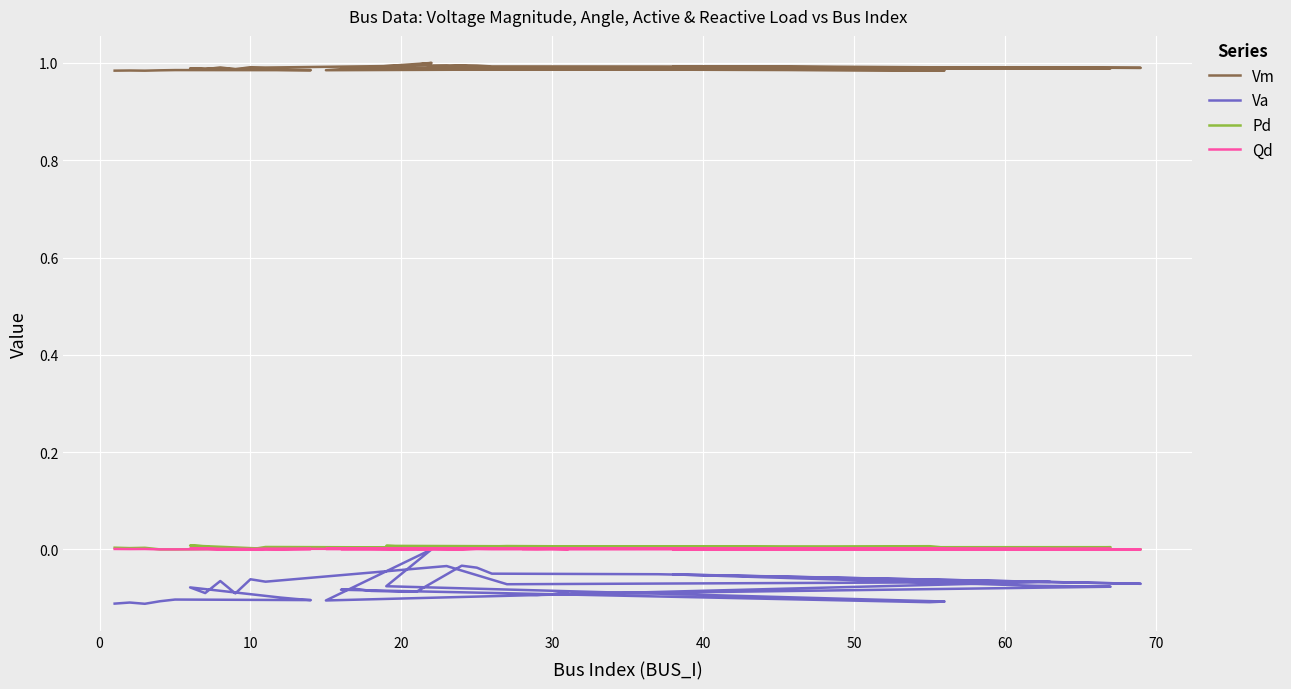

Reading left to right, what are all the values shown in this chart?

Vm: 1.0	1.0	1.0	1.0	1.0	1.0	1.0	1.0	1.0	1.0	1.0	1.0	1.0	1.0	1.0	1.0	1.0	1.0	1.0	1.0	1.0	1.0	1.0	1.0	1.0	1.0	1.0	1.0	1.0	1.0	1.0	1.0	1.0	1.0	1.0	1.0	1.0	1.0	1.0
Va: -0.1	-0.1	-0.1	-0.1	-0.1	-0.1	-0.1	-0.1	-0.1	-0.1	-0.1	-0.1	-0.1	-0.1	-0.0	-0.1	-0.1	-0.1	0.0	-0.1	-0.1	-0.1	-0.1	-0.1	-0.1	-0.1	-0.1	-0.0	-0.0	-0.0	-0.1	-0.1	-0.1	-0.1	-0.1	-0.1	-0.1	-0.1	-0.1
Pd: 0.0	0.0	0.0	0.0	0.0	0.0	0.0	0.0	0.0	0.0	0.0	0.0	0.0	0.0	0.0	0.0	0.0	0.0	0.0	0.0	0.0	0.0	0.0	0.0	0.0	0.0	0.0	0.0	0.0	0.0	0.0	0.0	0.0	0.0	0.0	0.0	0.0	0.0	0.0
Qd: 0.0	0.0	0.0	0.0	0.0	0.0	0.0	0.0	0.0	0.0	0.0	0.0	0.0	0.0	0.0	0.0	0.0	0.0	0.0	0.0	0.0	0.0	0.0	0.0	0.0	0.0	0.0	0.0	0.0	0.0	0.0	0.0	0.0	0.0	0.0	0.0	0.0	0.0	0.0